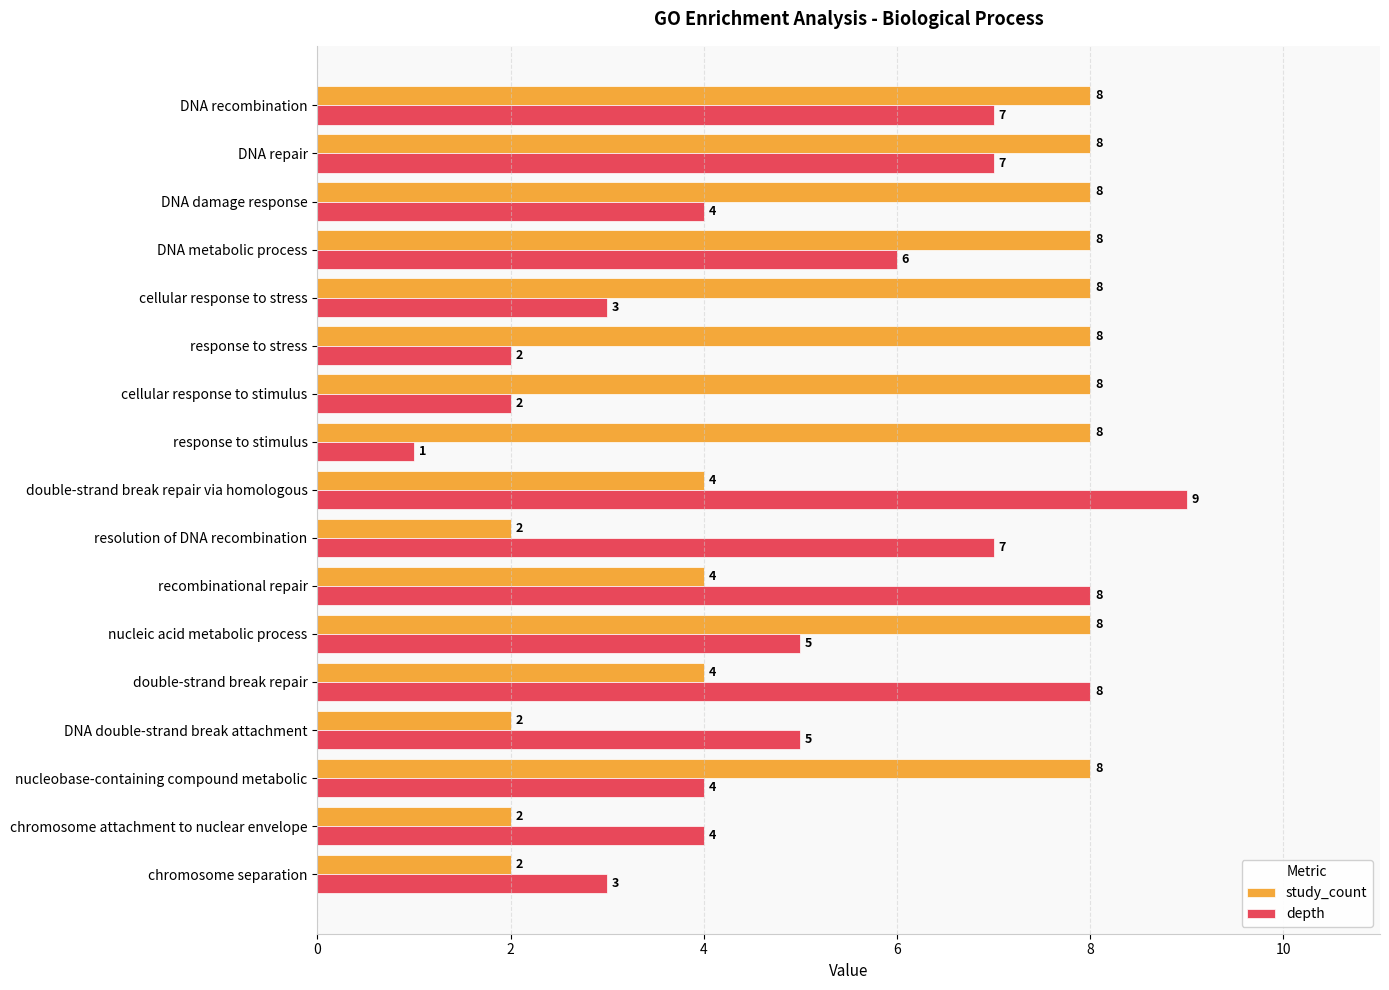

Which series changed the most between DNA repair and double-strand break repair?

study_count